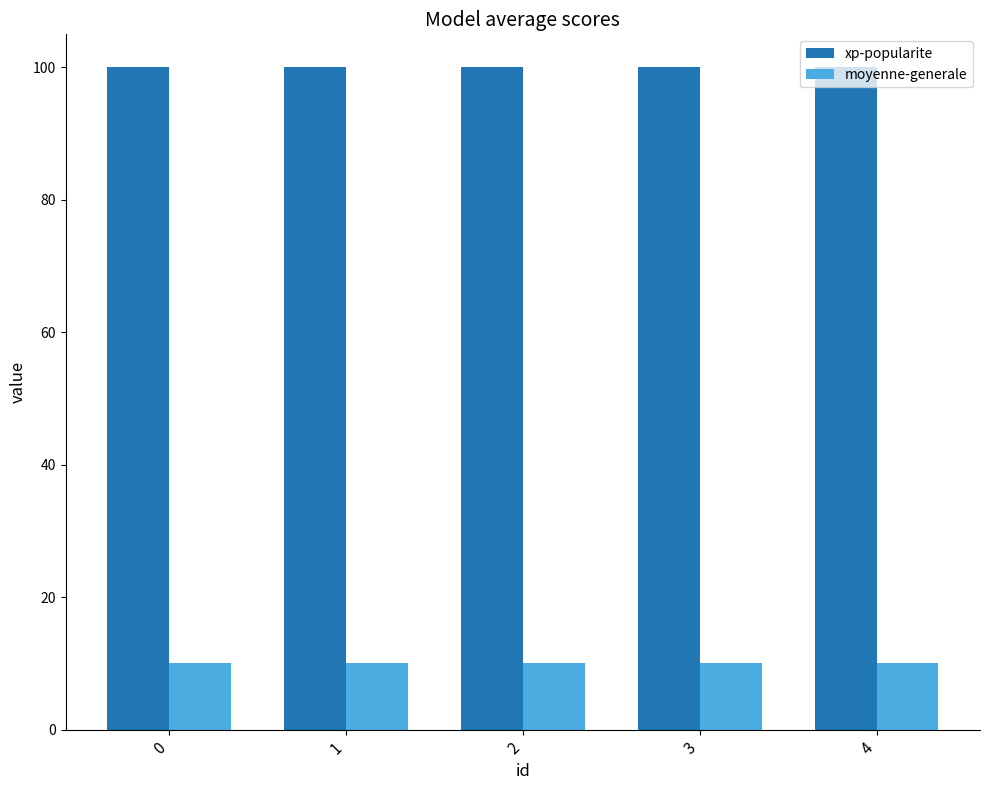

What is the spread (max minus min) of values at 3?

90